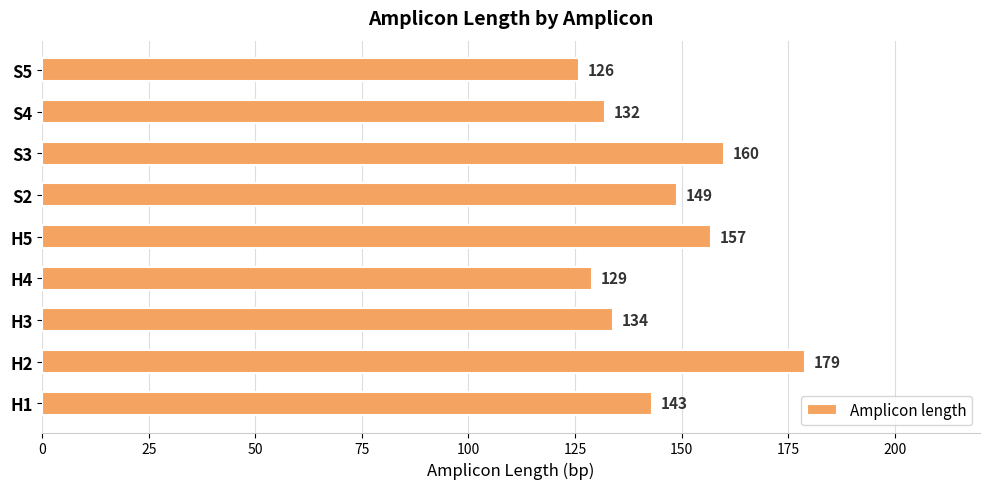

Are the bars grouped side by side (vs. stacked)?

No